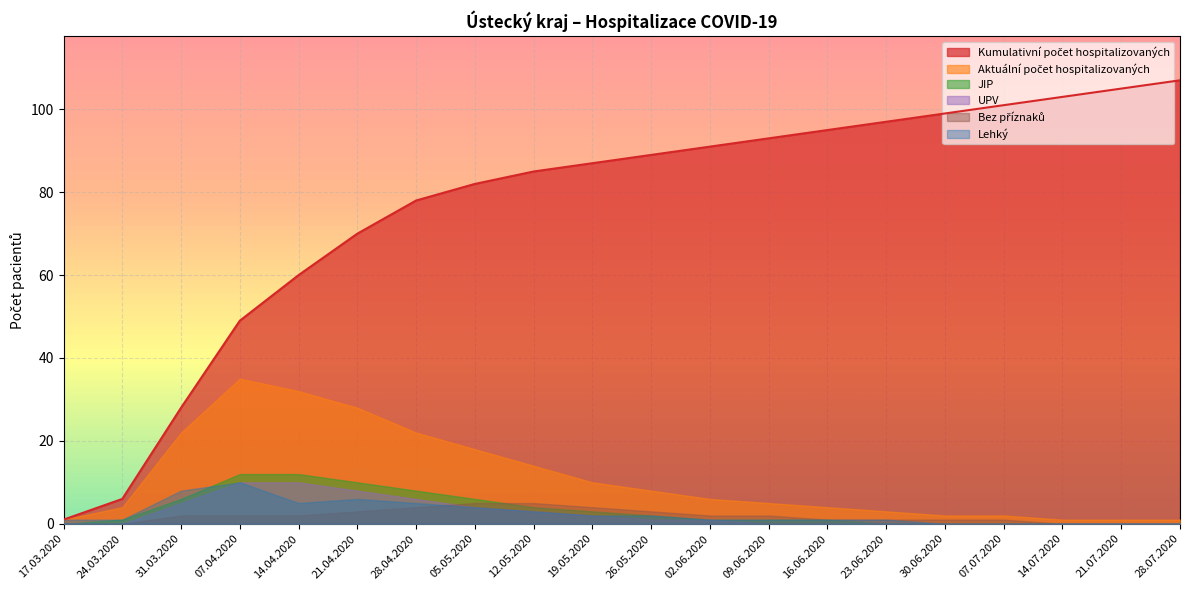

What is the difference between the Bez příznaků values at 28.04.2020 and 02.06.2020?

2